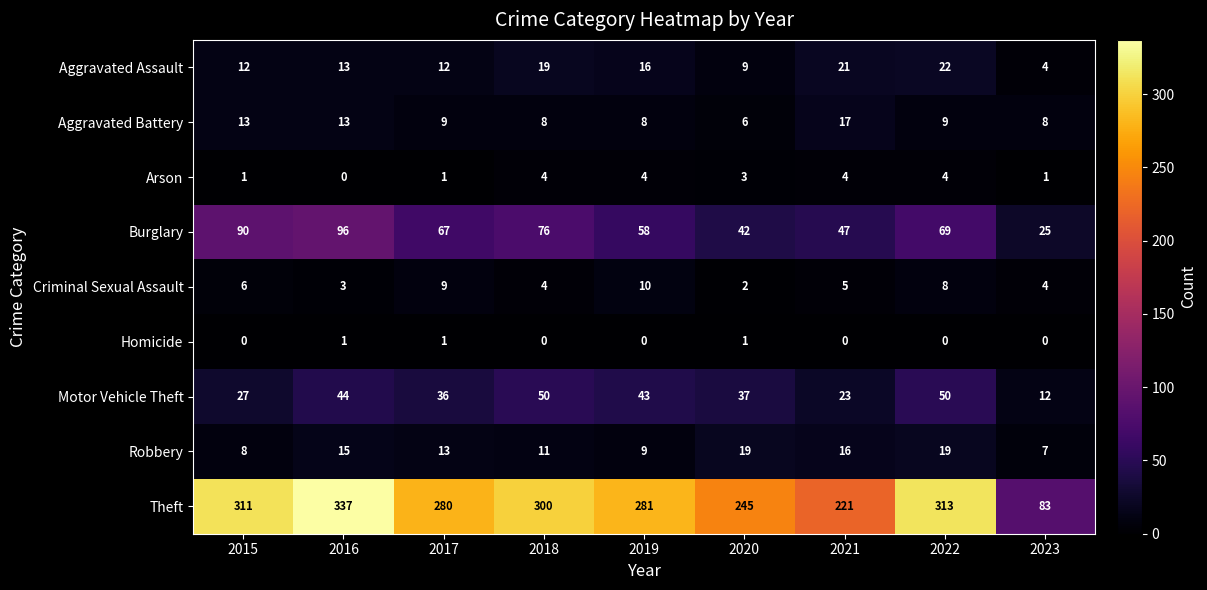

Which series has the largest range (max minus min)?

Theft